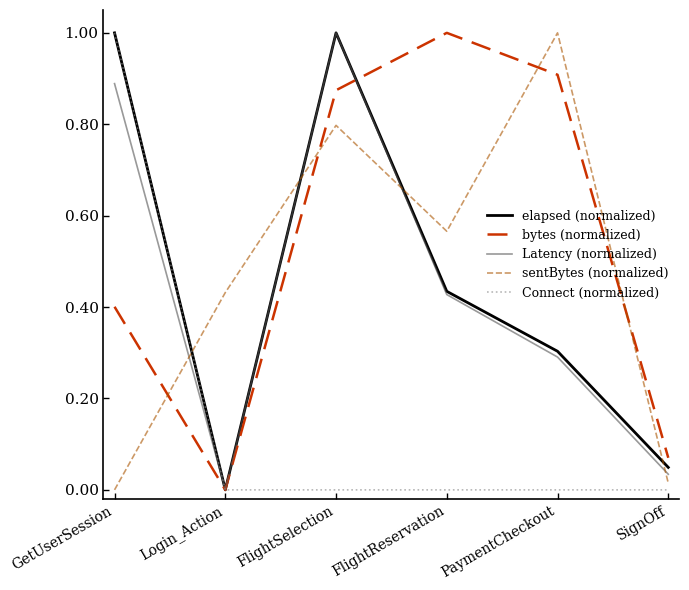

What is the greatest value displayed?

1.0